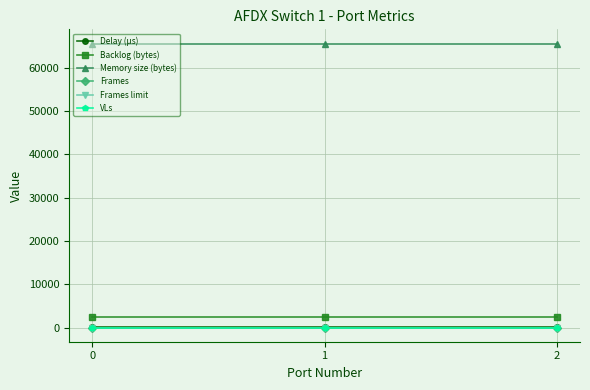

What are all the series names shown in the legend?

Delay (µs), Backlog (bytes), Memory size (bytes), Frames, Frames limit, VLs